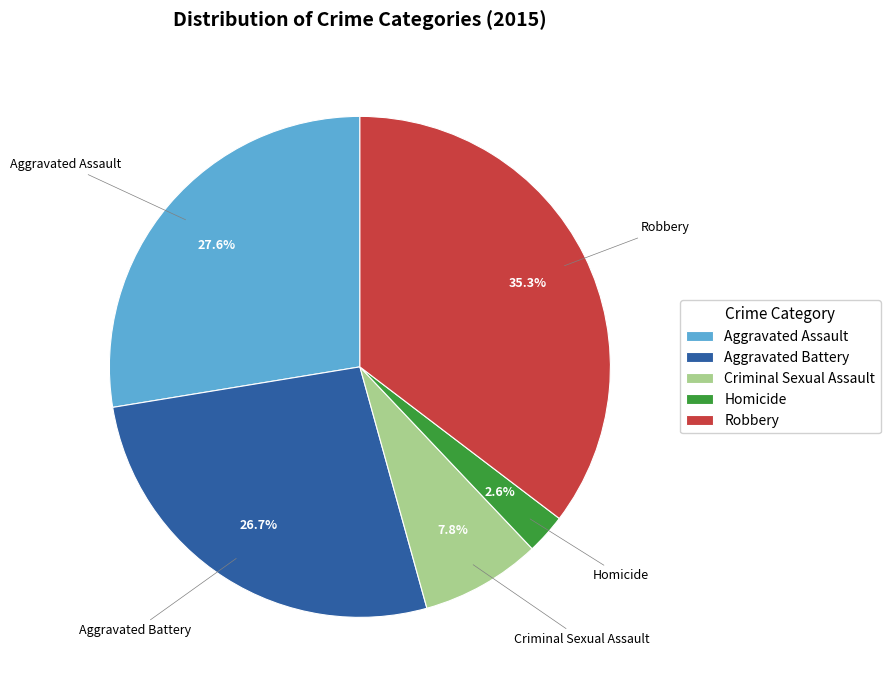

What is the smallest slice in the pie chart?

Homicide